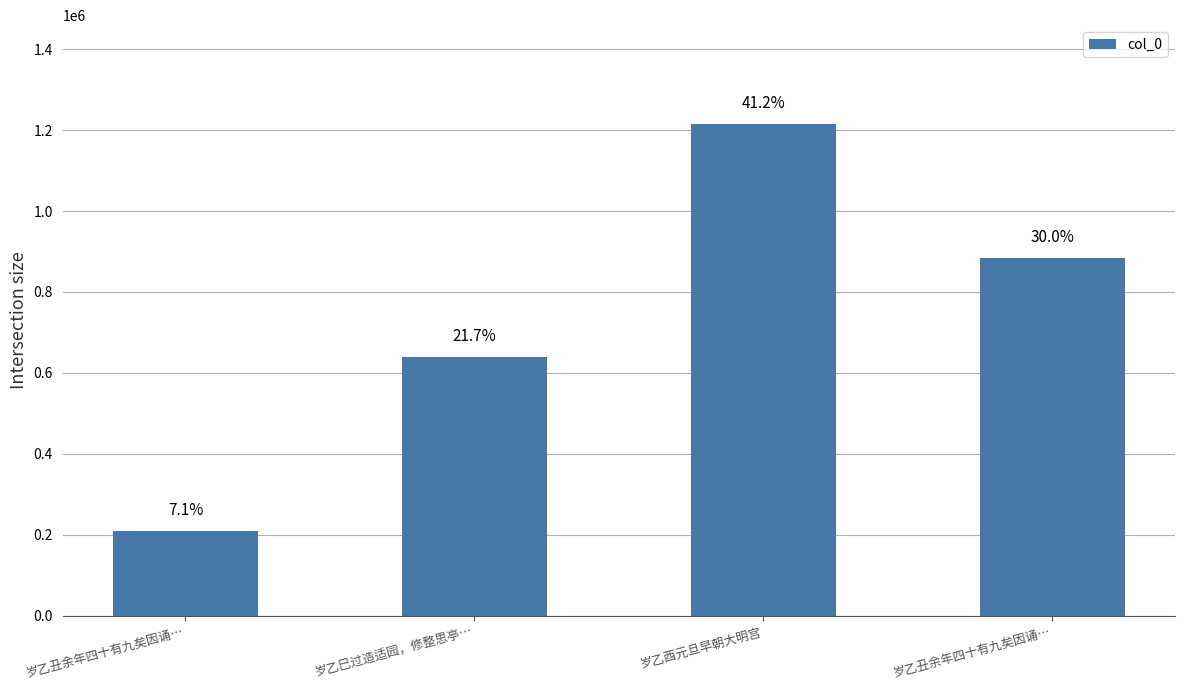

At which label is the value closest to 712290?

岁乙巳过造适园，修整思亭…